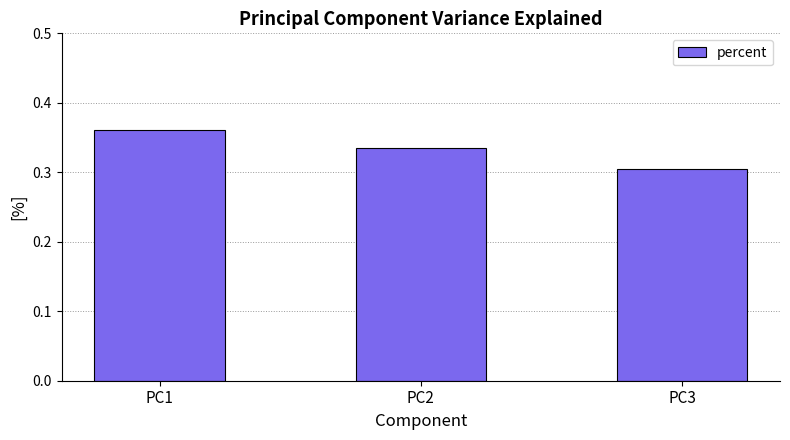

Which label corresponds to the largest value in the chart?

PC1